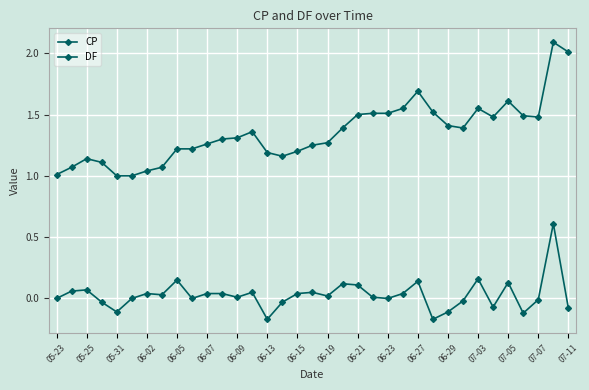

Which series has the largest total across all categories?

CP